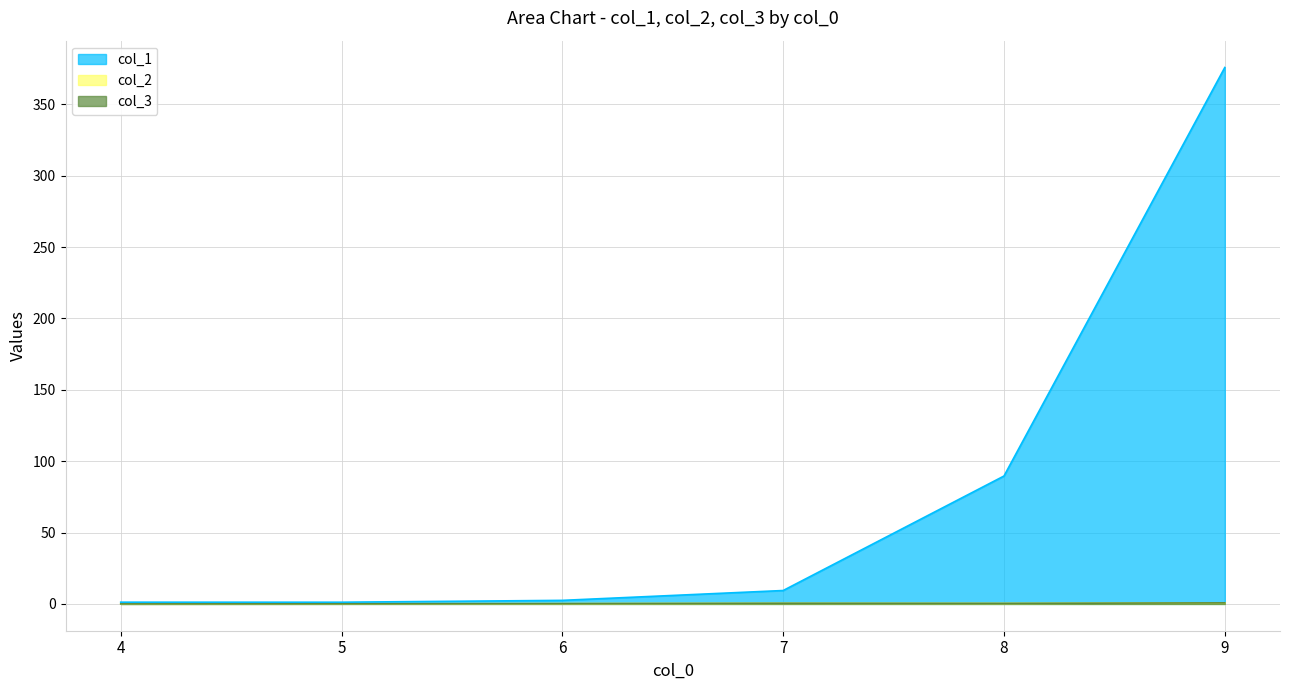

What is the difference between the maximum and minimum values in the col_2 series?

0.7